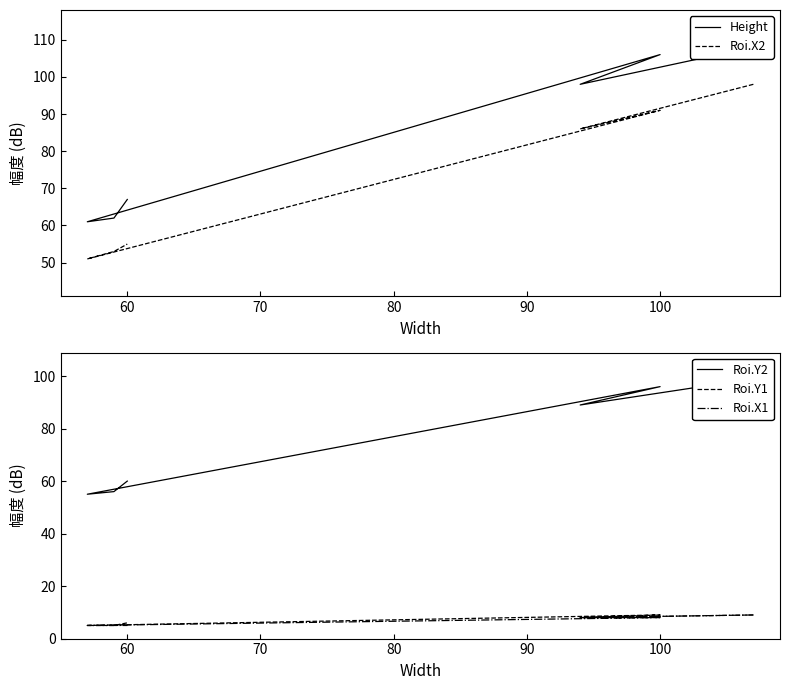

In Roi.X2, how many points are higher than both neighbors (excluding endpoints)?

1